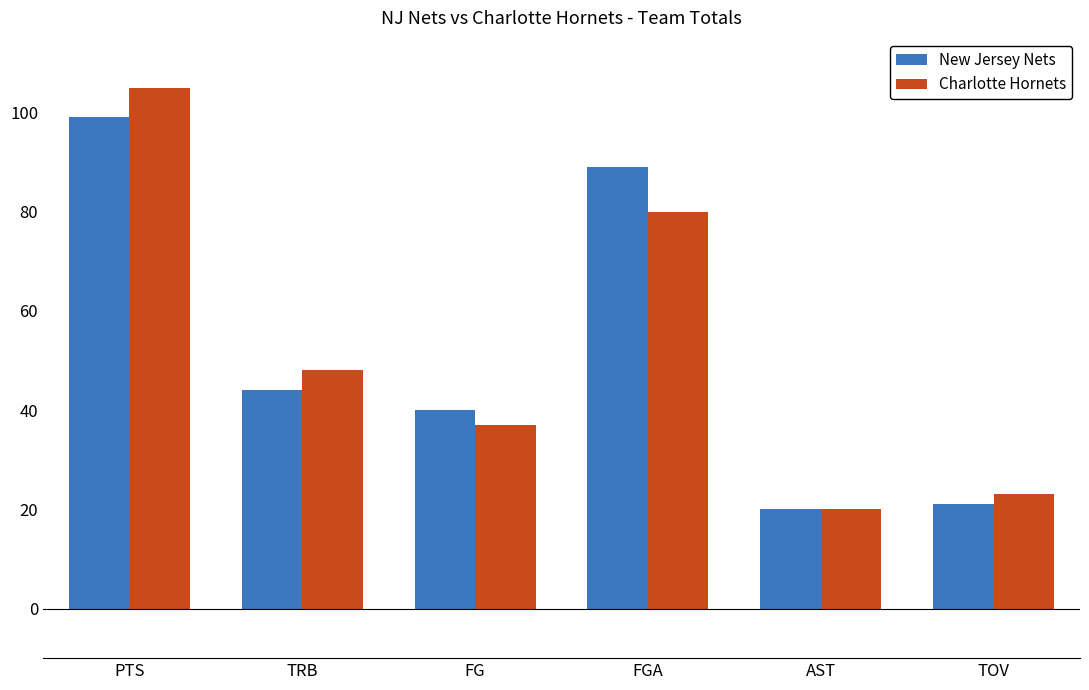

What is the sum of all Charlotte Hornets values?

313